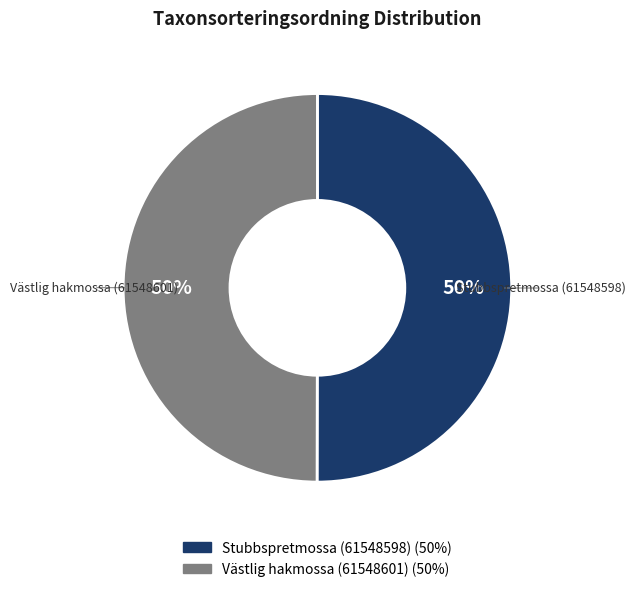

To the nearest percent, what portion does Västlig hakmossa (61548601) represent?

50%